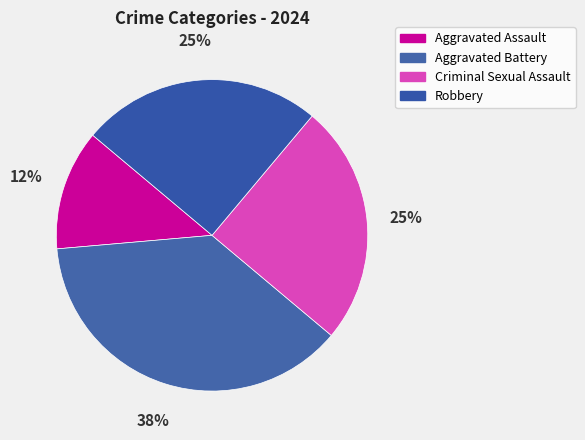

Approximately how many times larger is the value at Criminal Sexual Assault compared to Aggravated Assault?

2.0